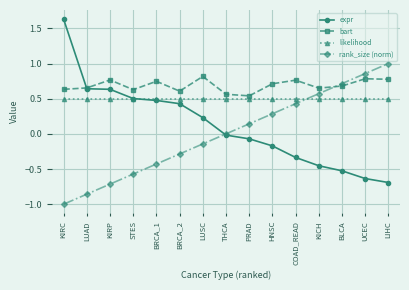

What is the label of the 13th point from the right?

KIRP